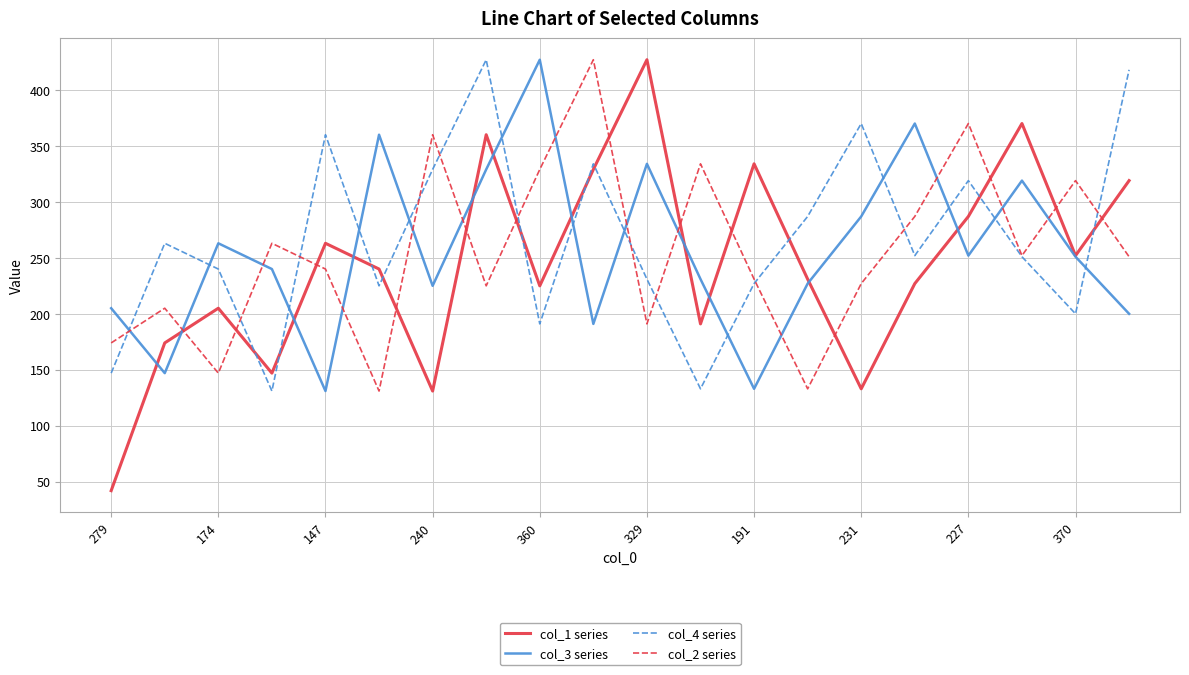

True or false: col_1 series and col_2 series cross at least once.

True